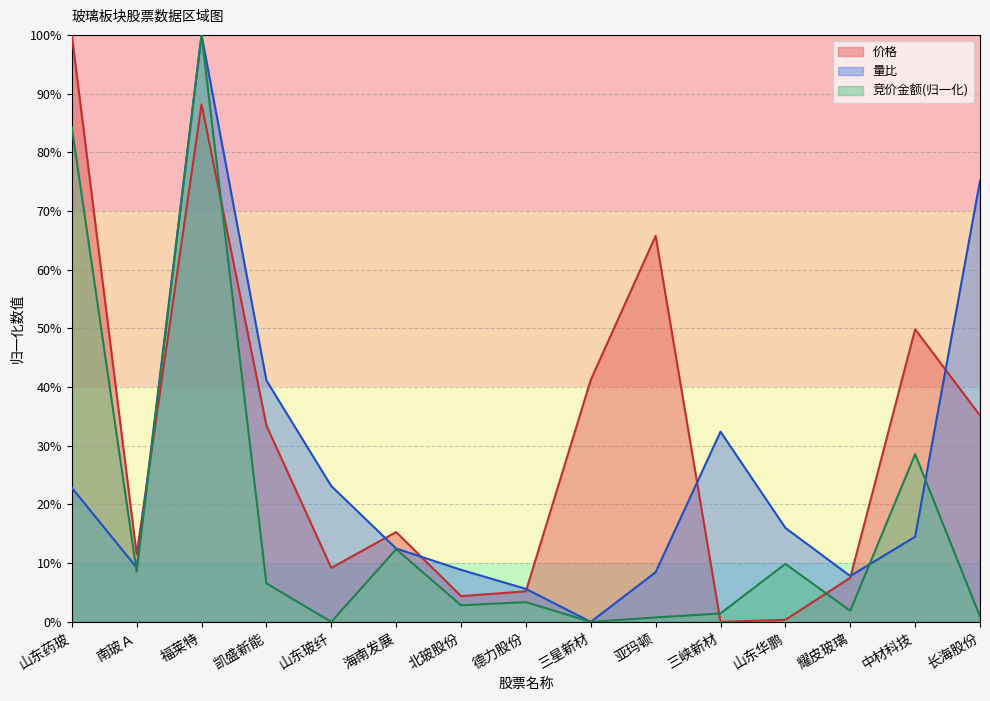

What is the approximate value of 价格 at 耀皮玻璃?

7.5